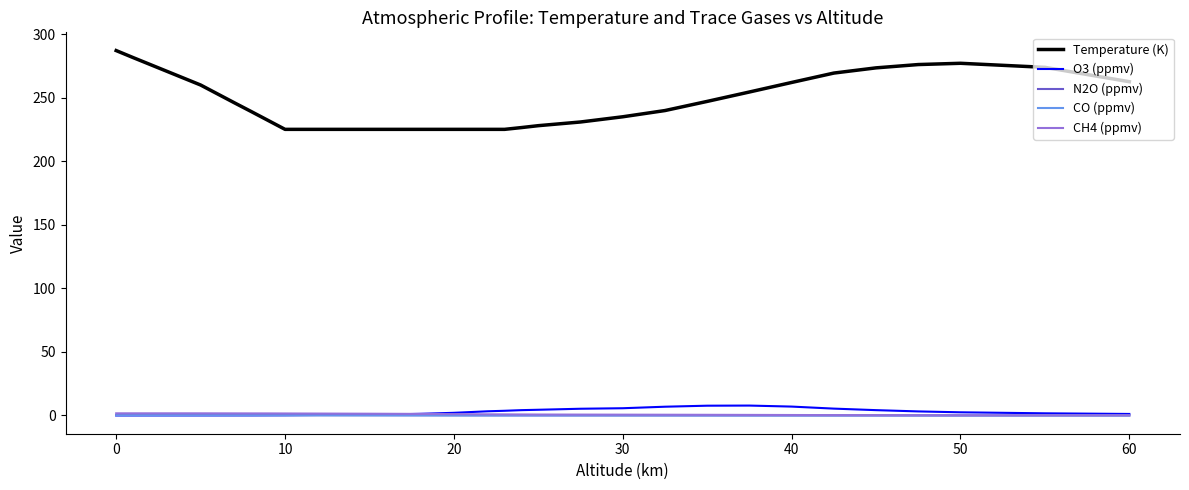

Which series has the widest spread of values?

Temperature (K)